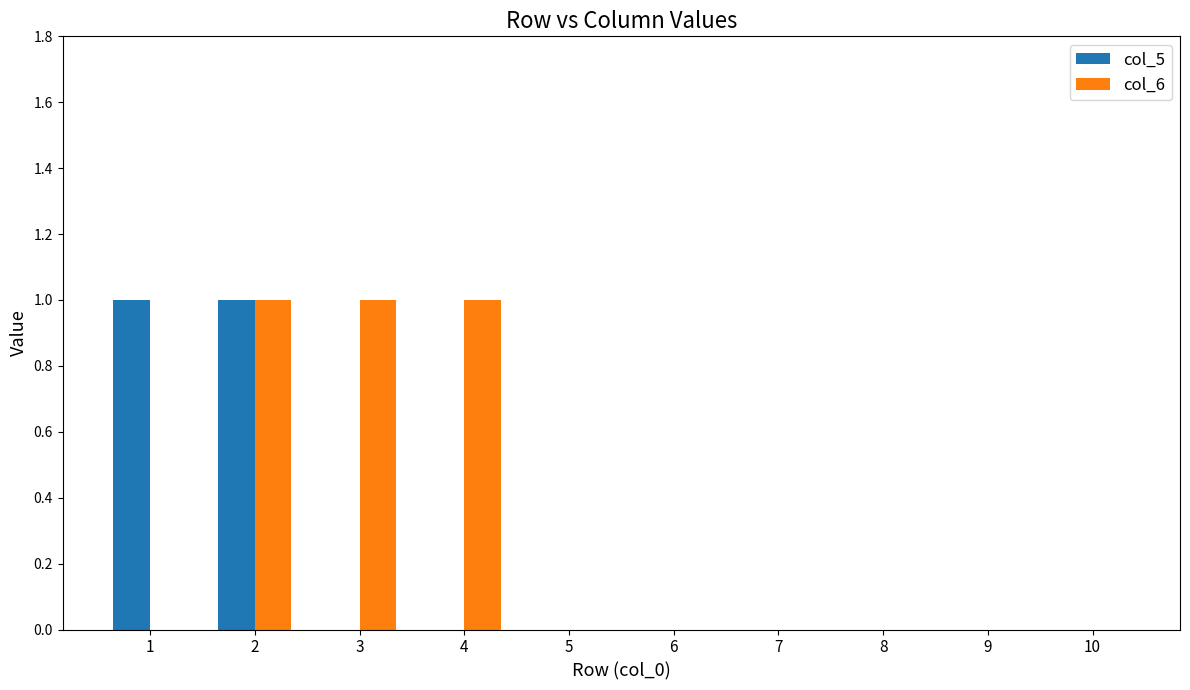

How many series are shown in this chart?

2